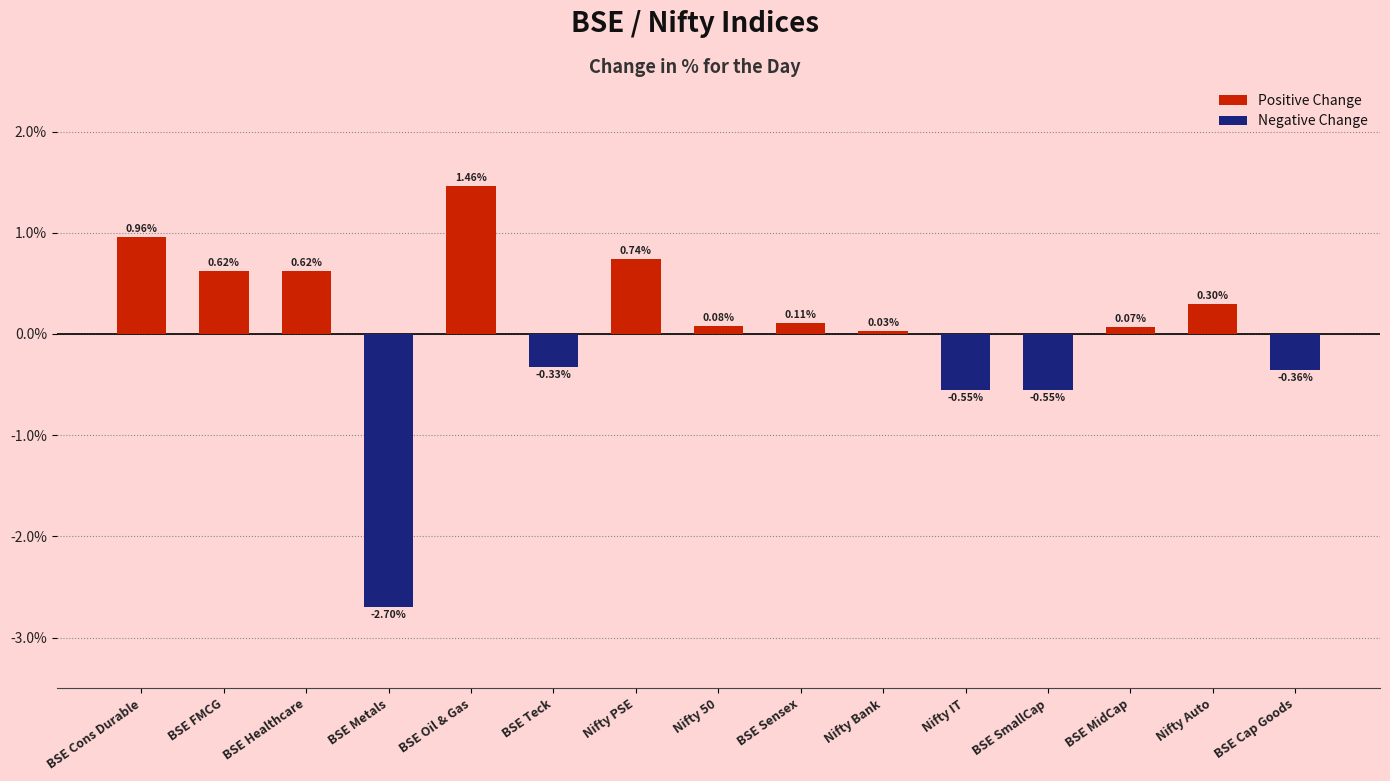

How many values are below zero?

5